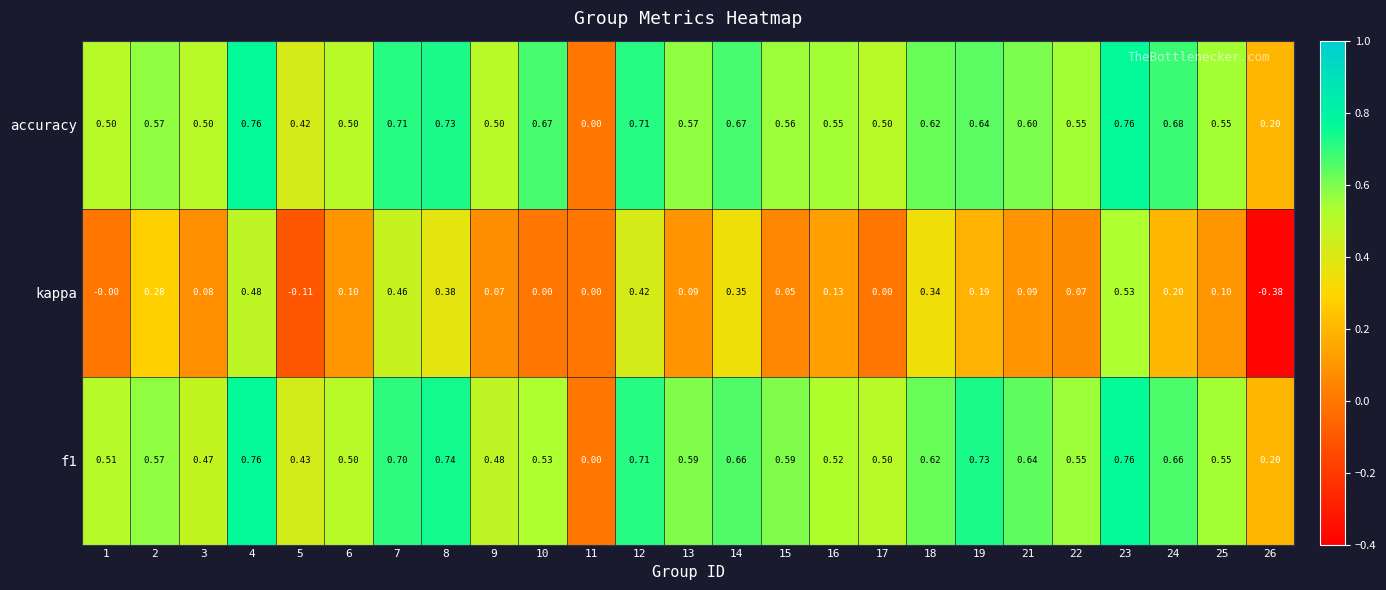

Between 7 and 23, which series saw the biggest shift?

kappa